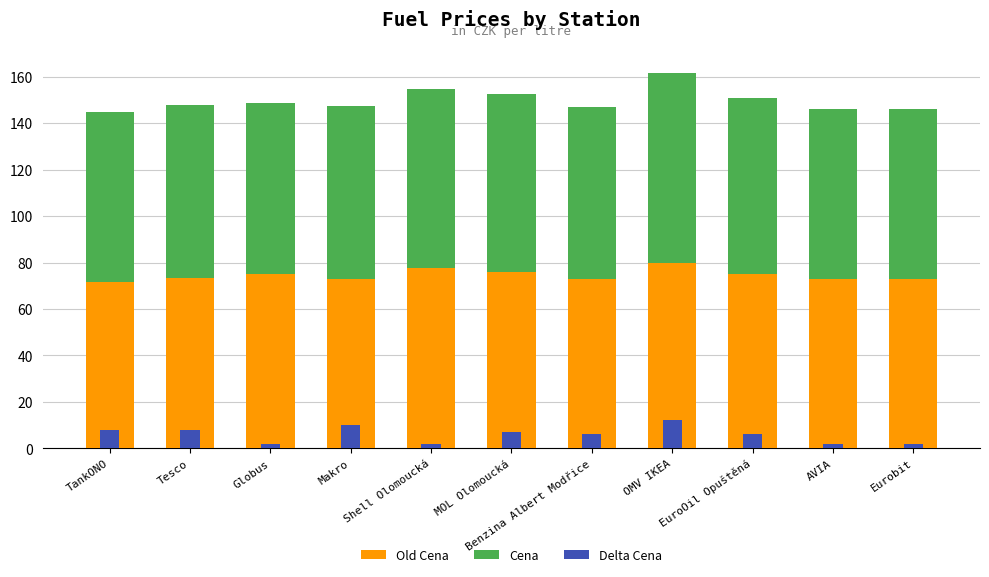

What is the value of the Old Cena bar at the 6th from the left?

75.8